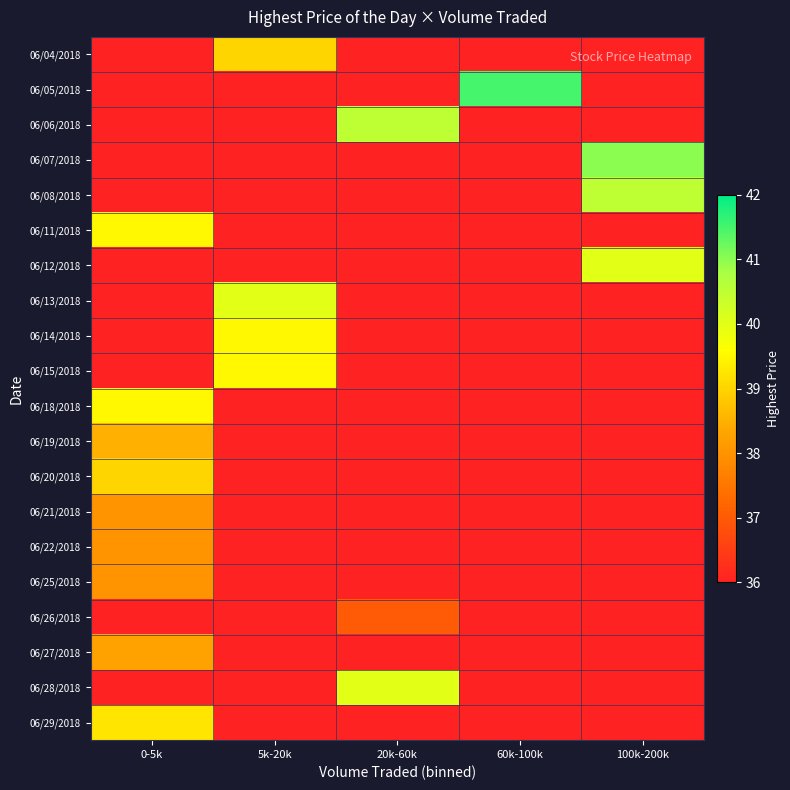

At which category is the sum across all series the highest?

0-5k